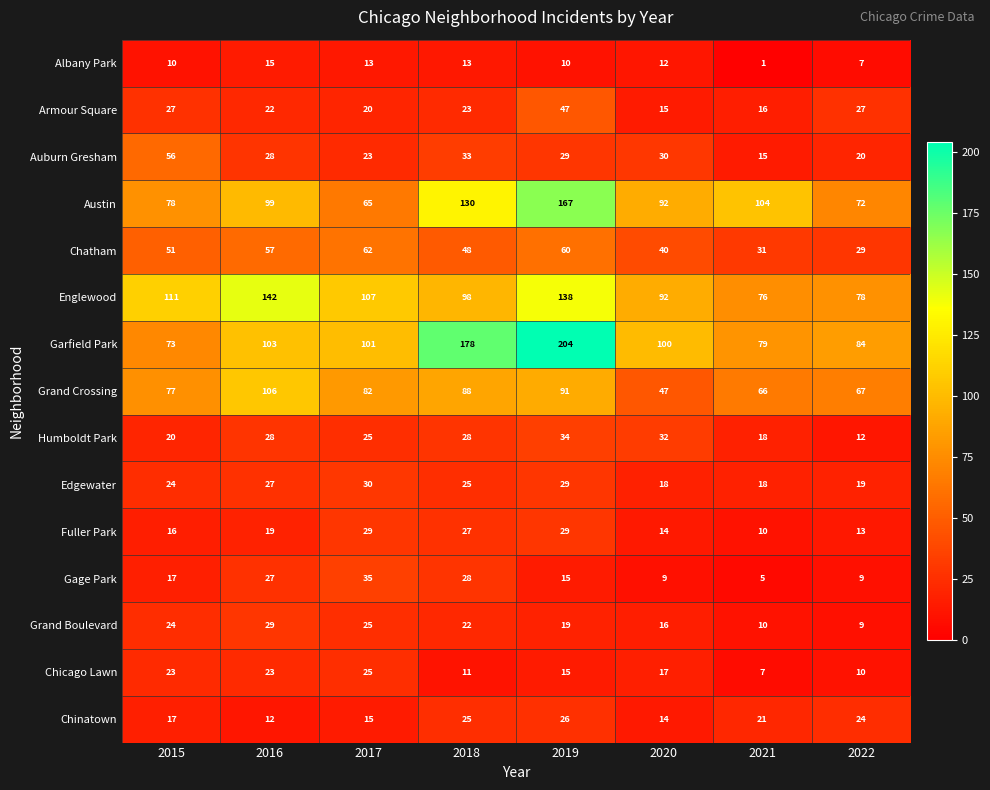

Which series has the largest range (max minus min)?

Garfield Park